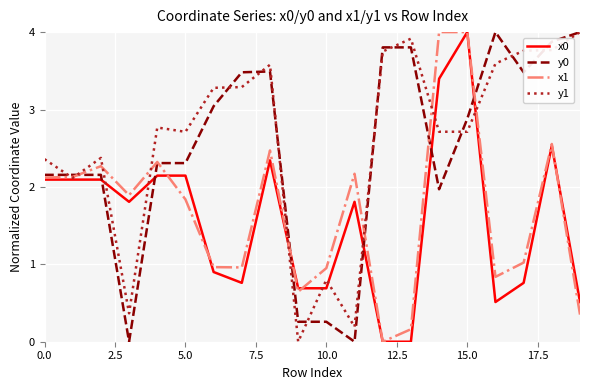

After their last crossing, which series has the higher values: y0 or x0?

y0